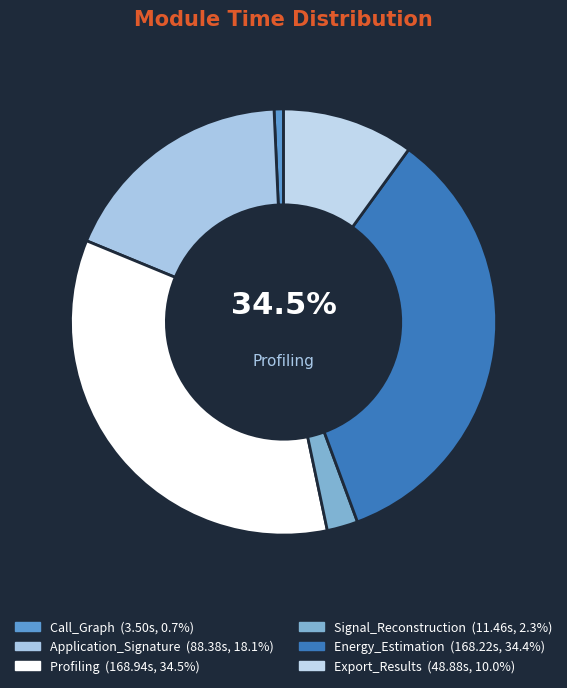

Is there any slice that represents more than half of the pie?

No